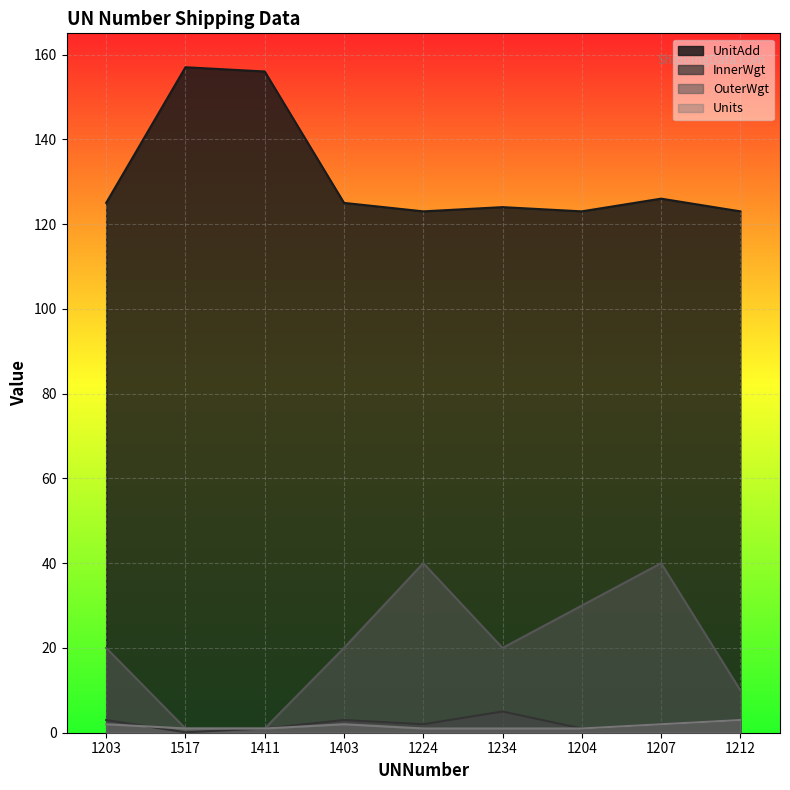

Which series has the largest total across all categories?

UnitAdd